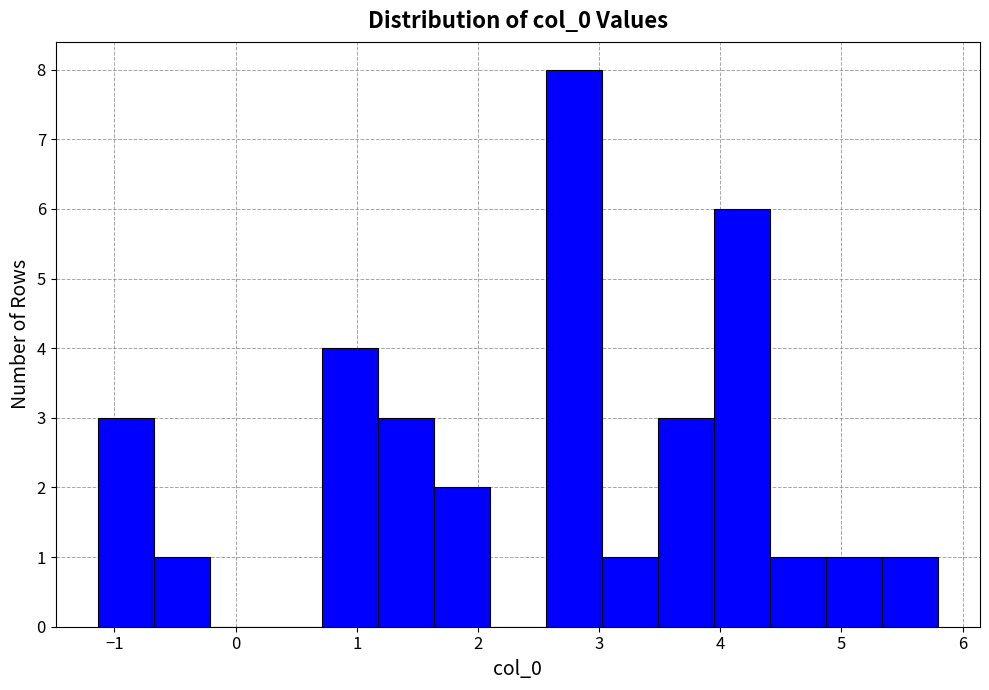

Which range on the x-axis has the tallest bar?

2.6 to 3.0